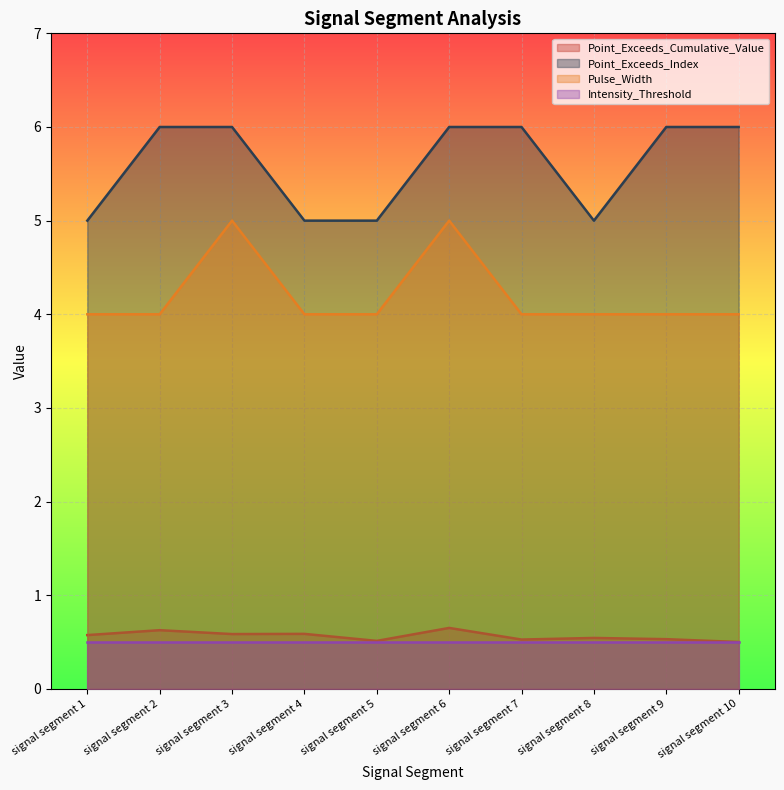

Is the value of Pulse_Width at signal segment 1 greater than the value of Point_Exceeds_Cumulative_Value at signal segment 1?

Yes